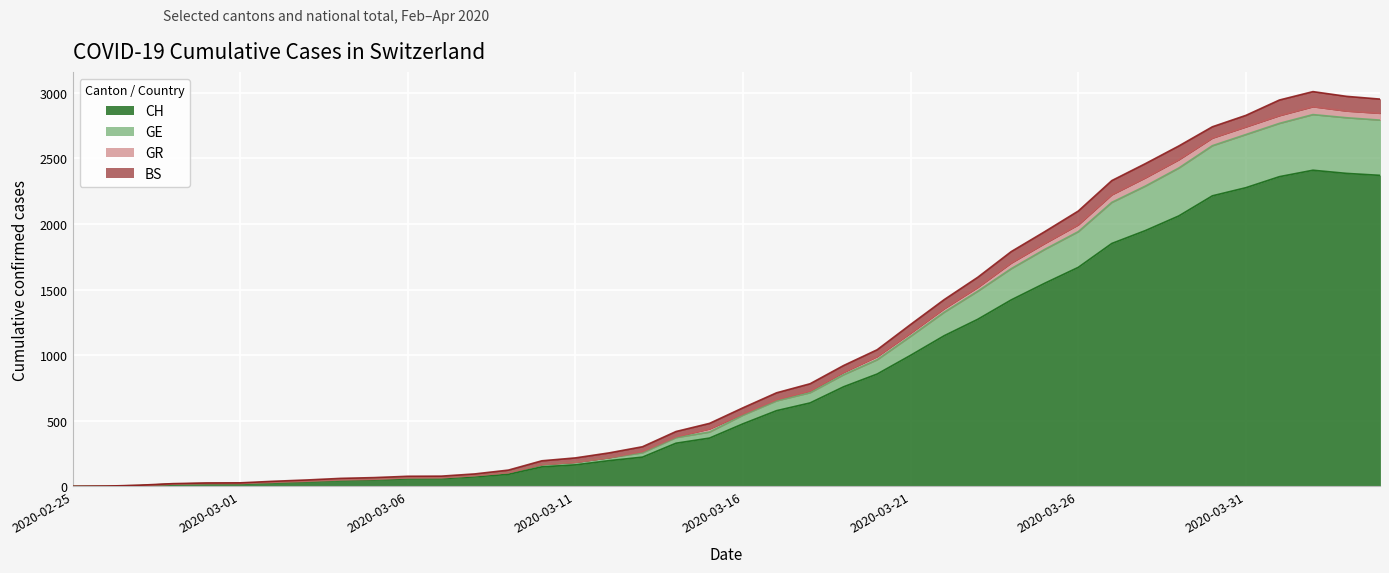

How many values in GE are above zero?

39